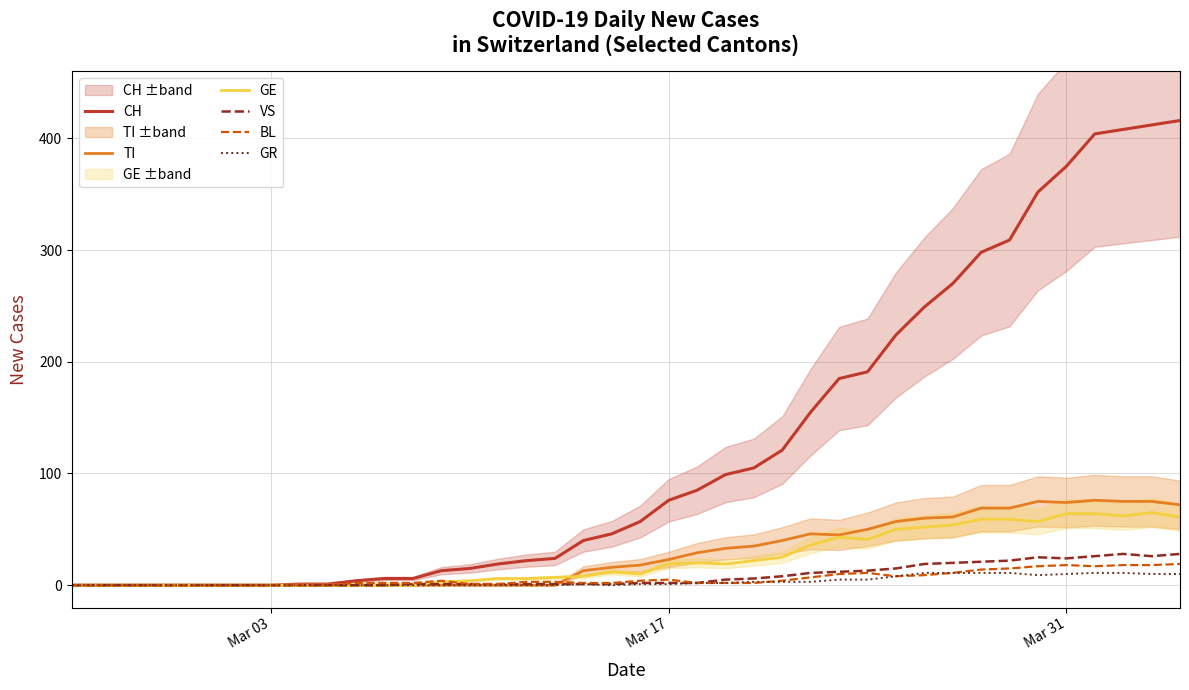

How many intersections are there between TI and VS?

1